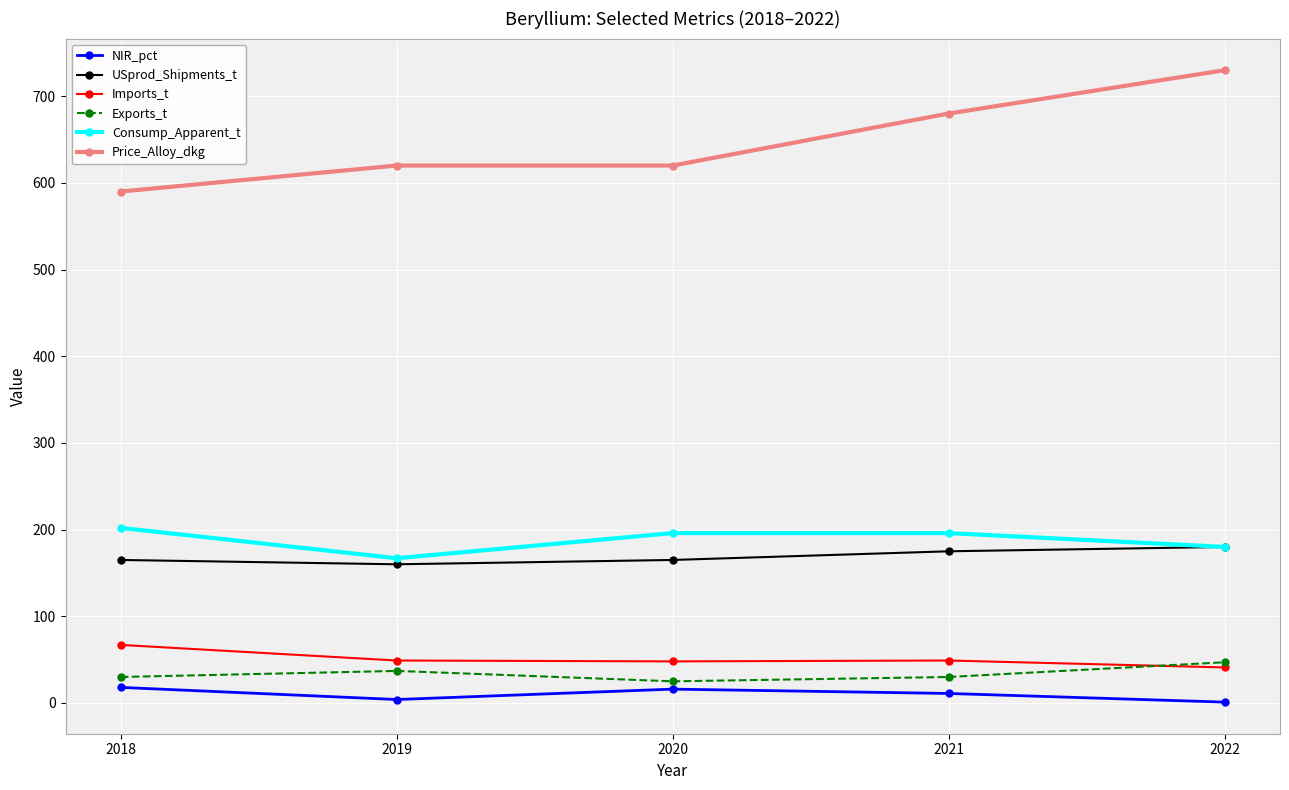

The Exports_t series shows 25 at 2020. True or false?

True